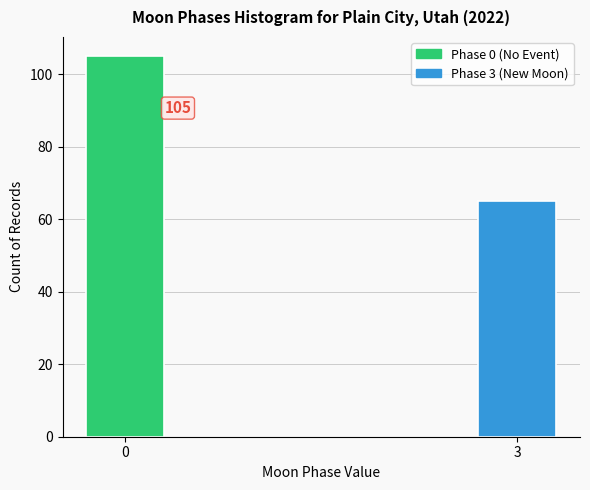

Reading left to right, transcribe all the data shown in this chart.

105	65